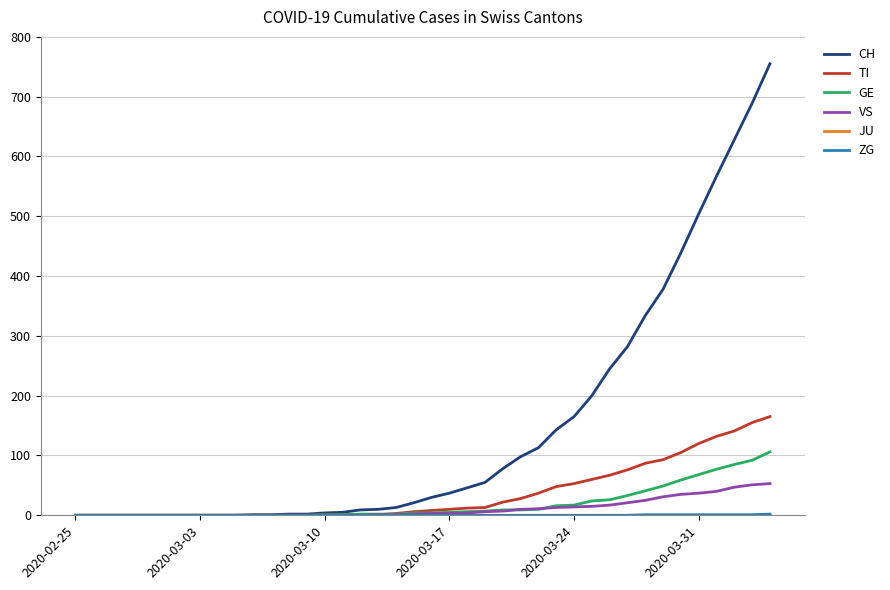

Which series has the largest range (max minus min)?

CH